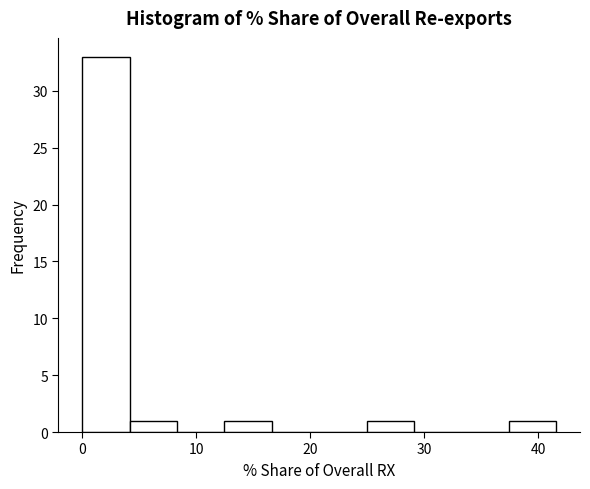

Reading left to right, list every bar in this chart as the range it spans on the x-axis followed by its height. Neither the bar edges nor the heights are printed on the chart, so give them approximately, as read against the axes.

0 to 4: 33
4 to 8: 1
8 to 12: 0
12 to 17: 1
17 to 21: 0
21 to 25: 0
25 to 29: 1
29 to 33: 0
33 to 37: 0
37 to 42: 1